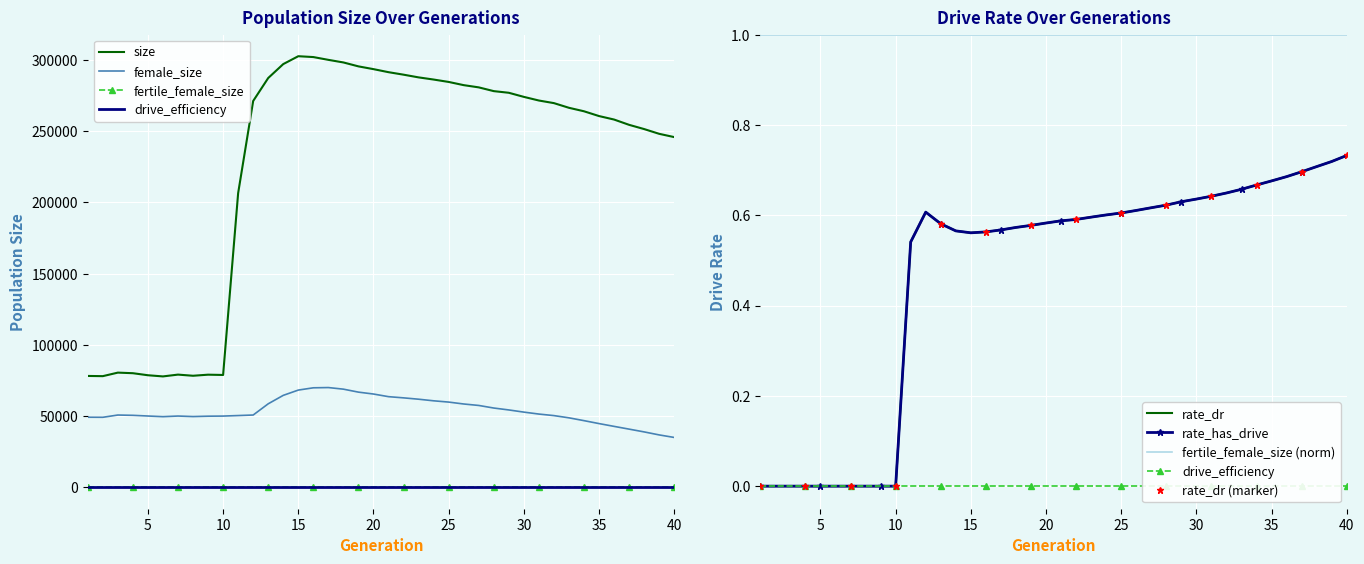

True or false: female_size and rate_has_drive intersect in this chart.

False